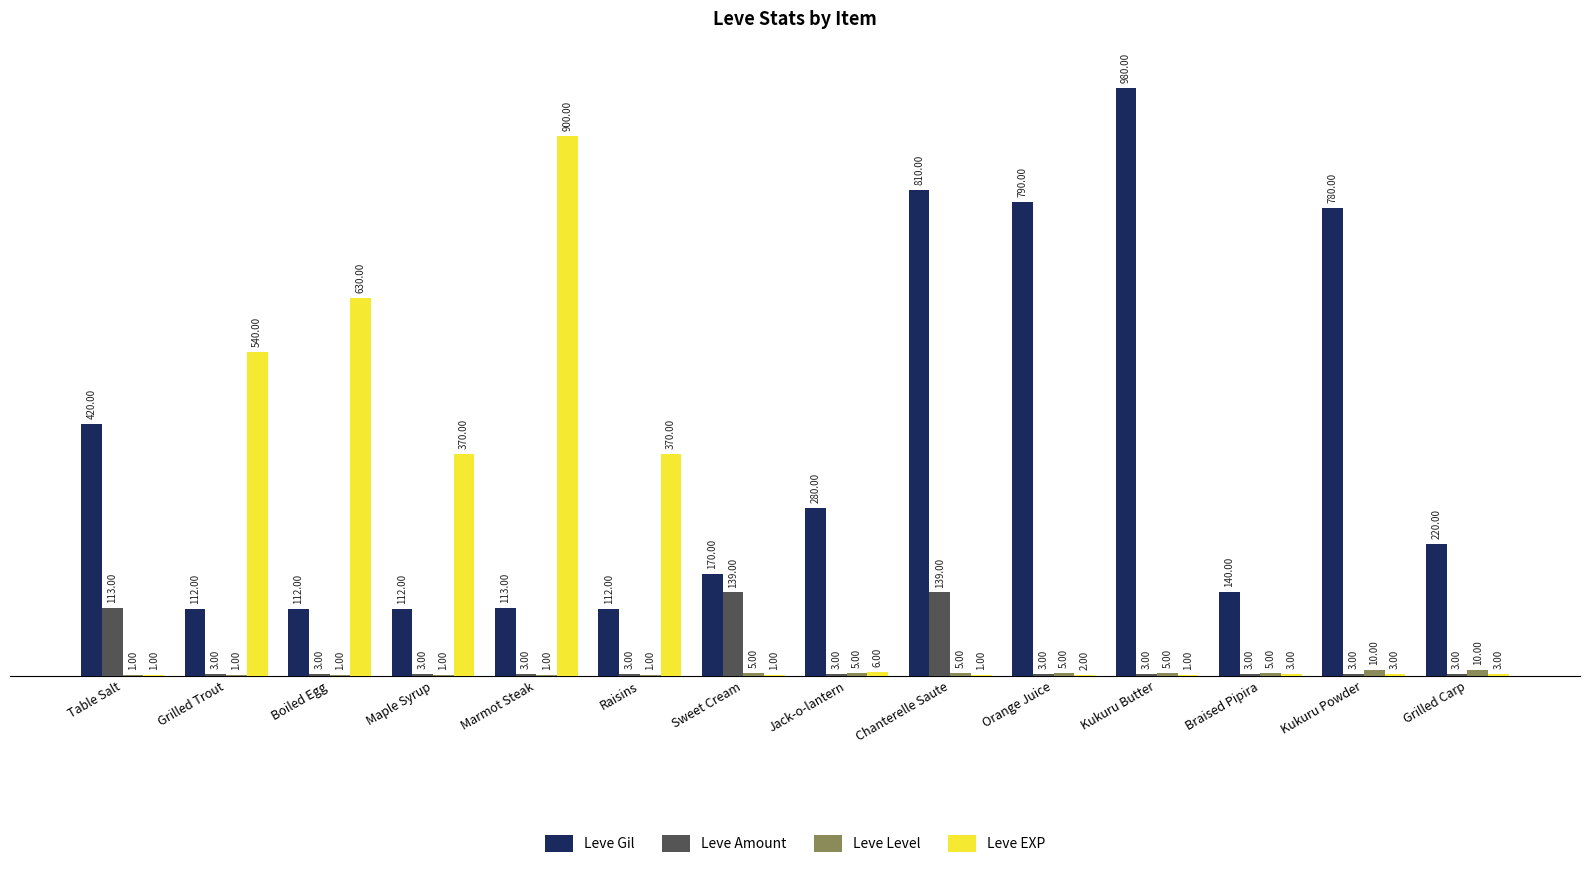

What is the total value across all series at Kukuru Butter?

989